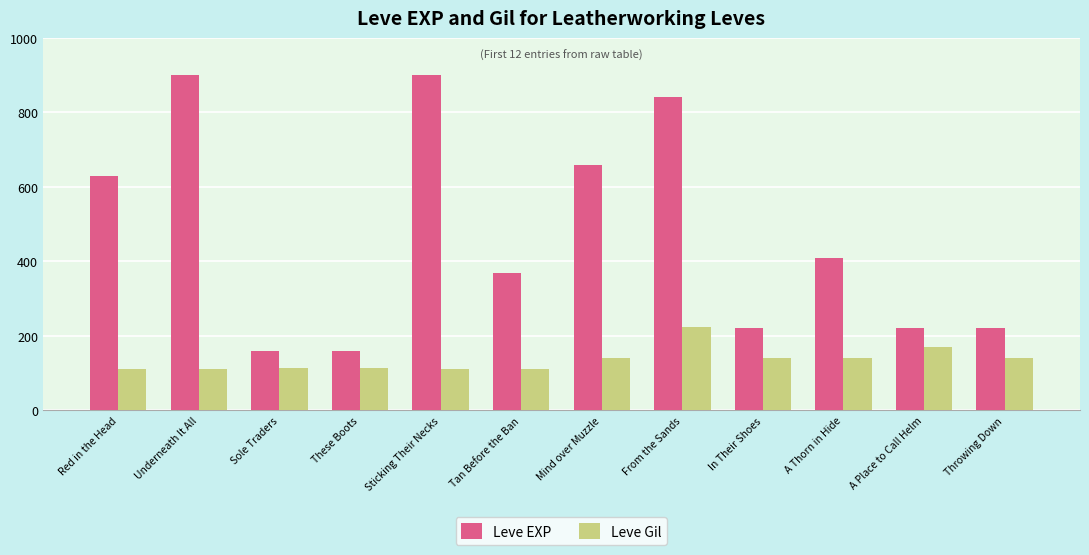

What is the lowest value of the Leve Gil series?

112